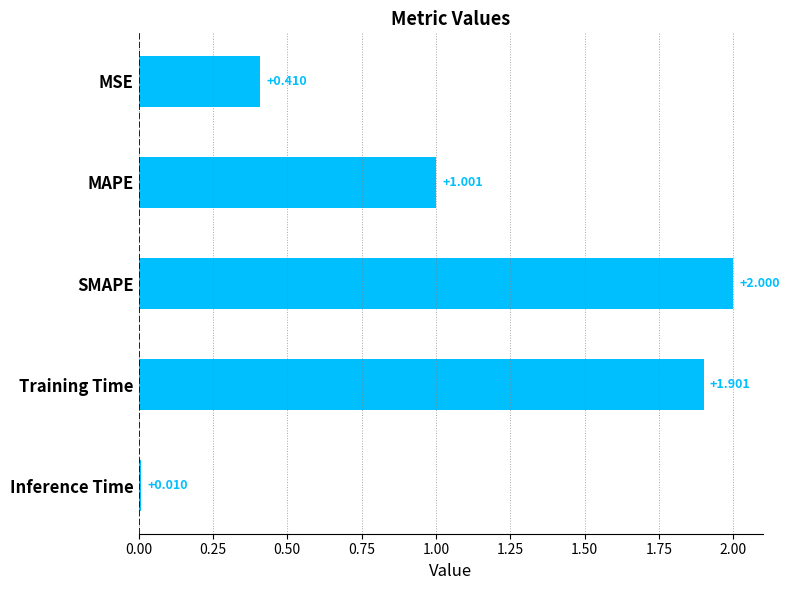

Which category has the highest value across all series?

SMAPE